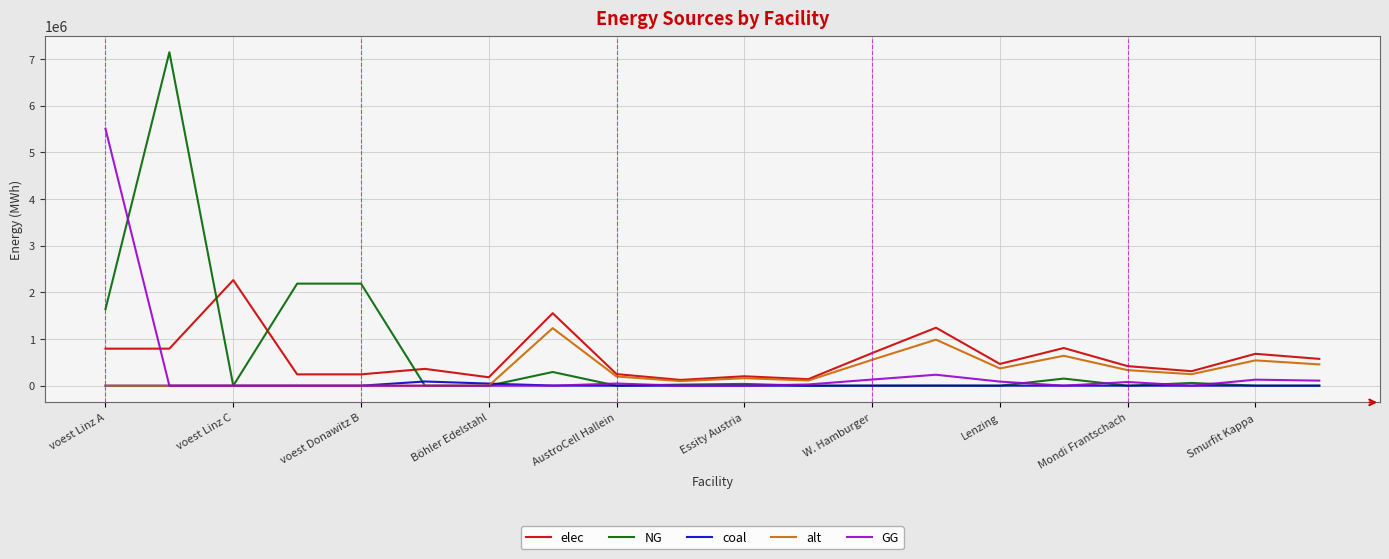

Which series has the widest spread of values?

NG